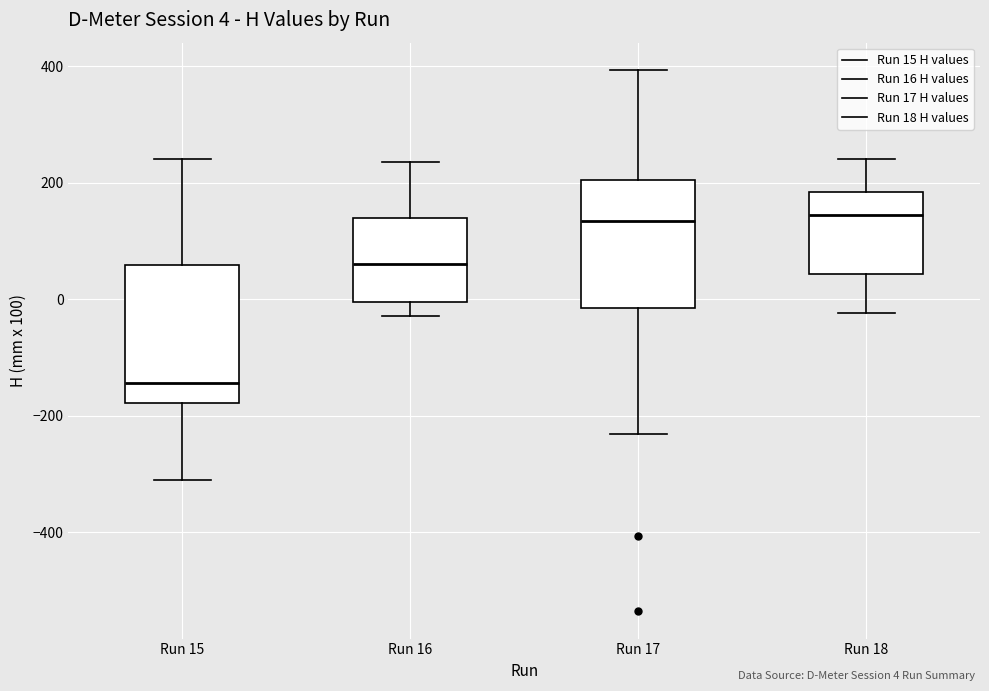

Which box has the lowest median line?

Run 15